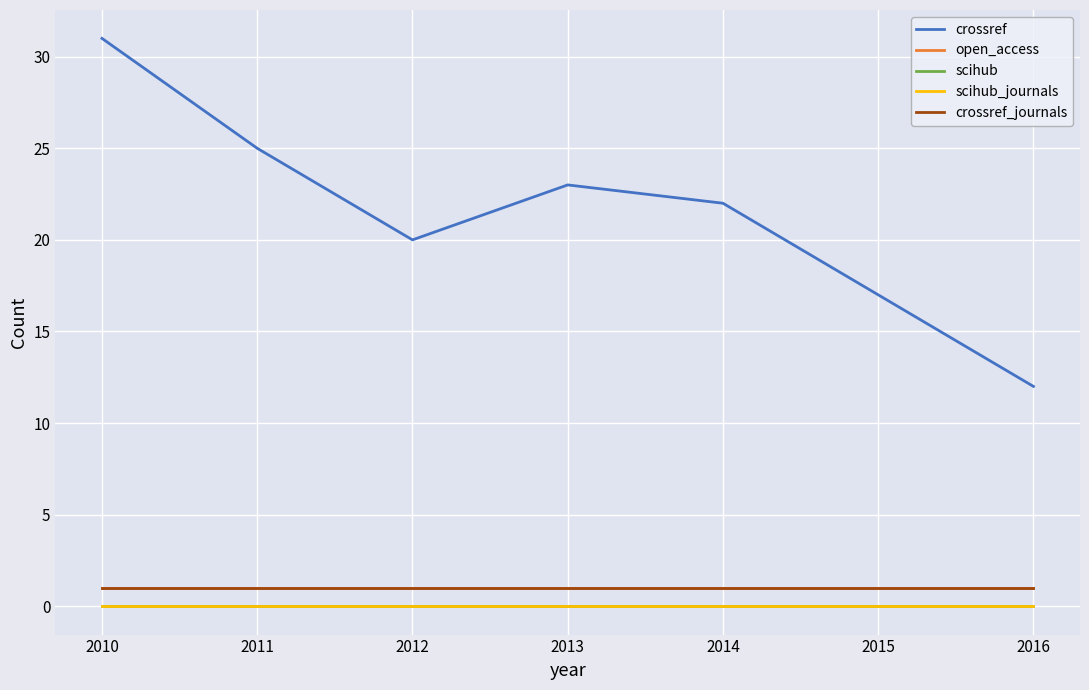

True or false: scihub_journals and crossref_journals intersect in this chart.

False